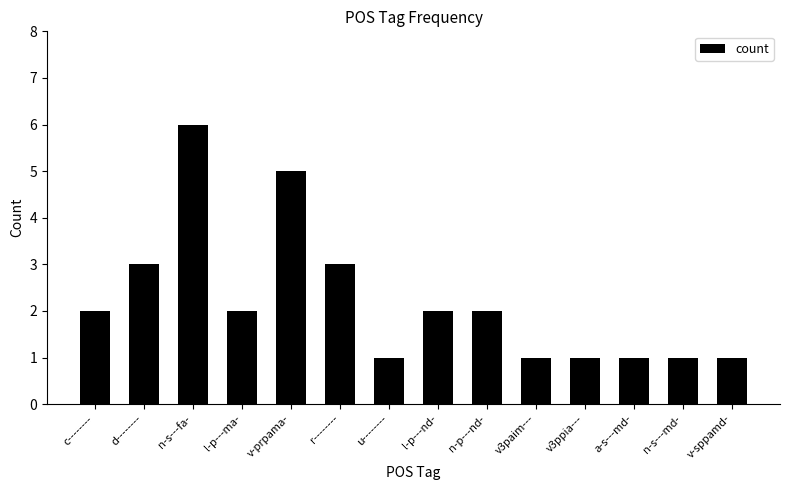

Reading left to right, list all the values displayed in this chart.

2	3	6	2	5	3	1	2	2	1	1	1	1	1